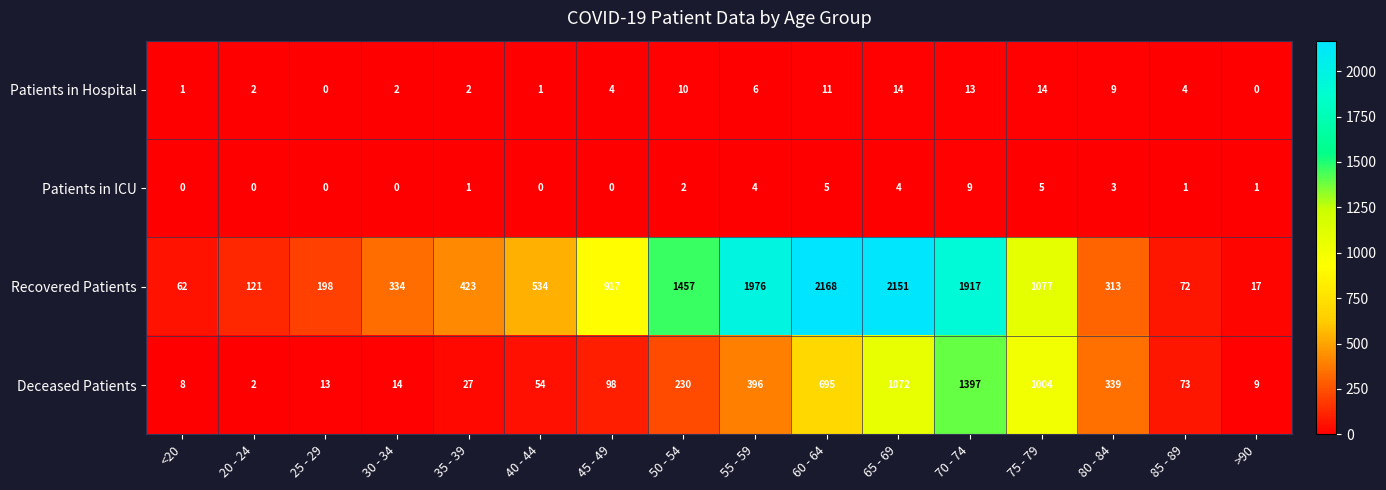

The Patients in ICU series shows 0 at 50 - 54. True or false?

False